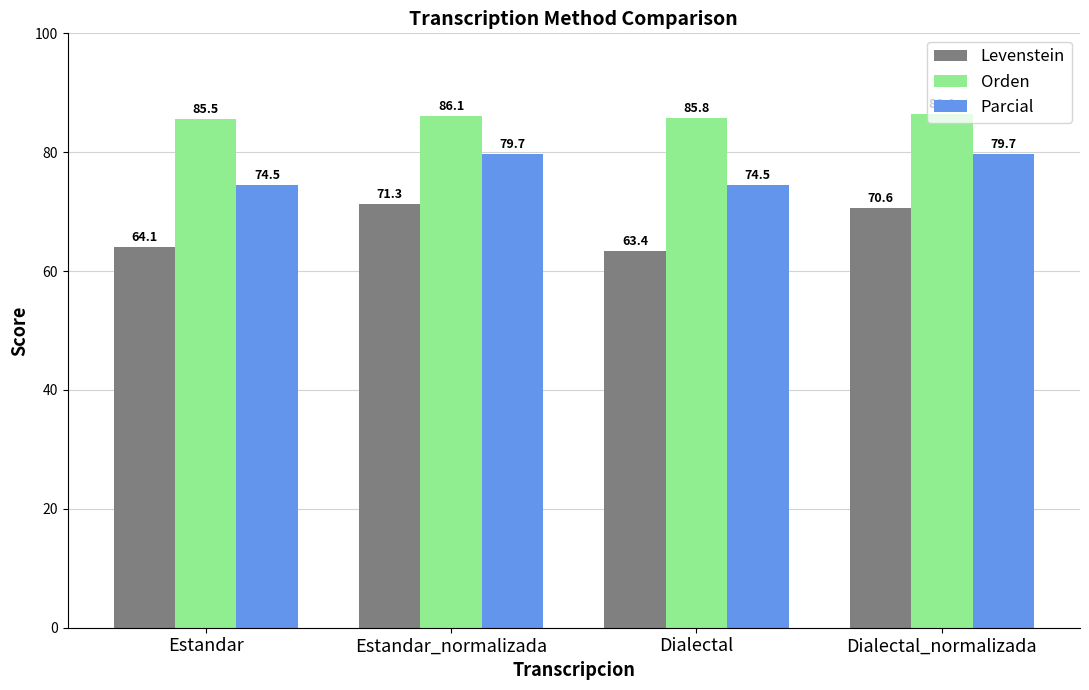

What is the difference between the Orden values at Dialectal and Estandar?

0.3